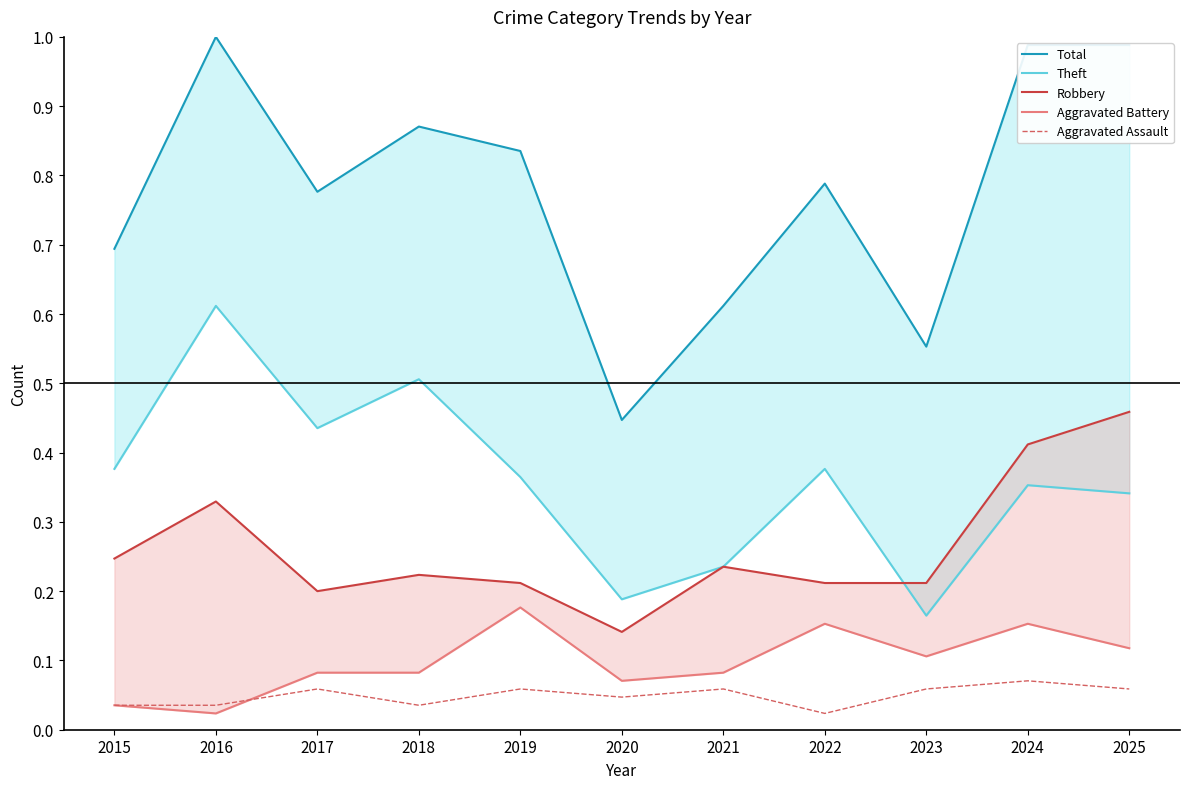

True or false: Total has a value of 1.0 at 2015.

False